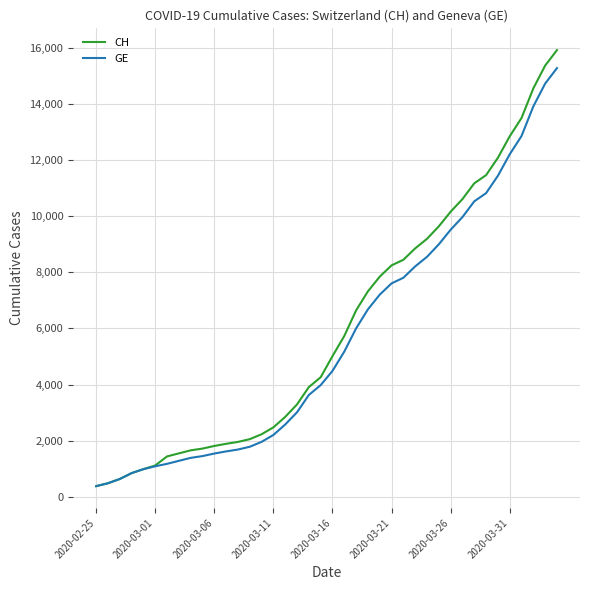

What is the highest value of the CH series?

15926